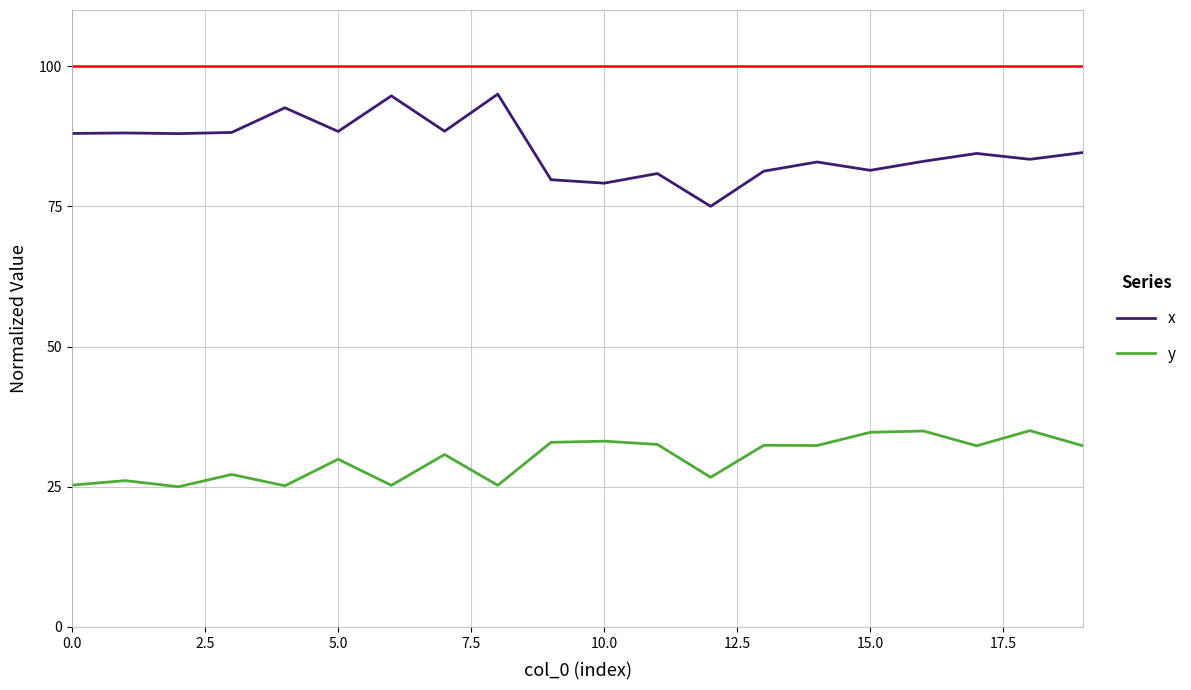

True or false: y and x cross at least once.

False